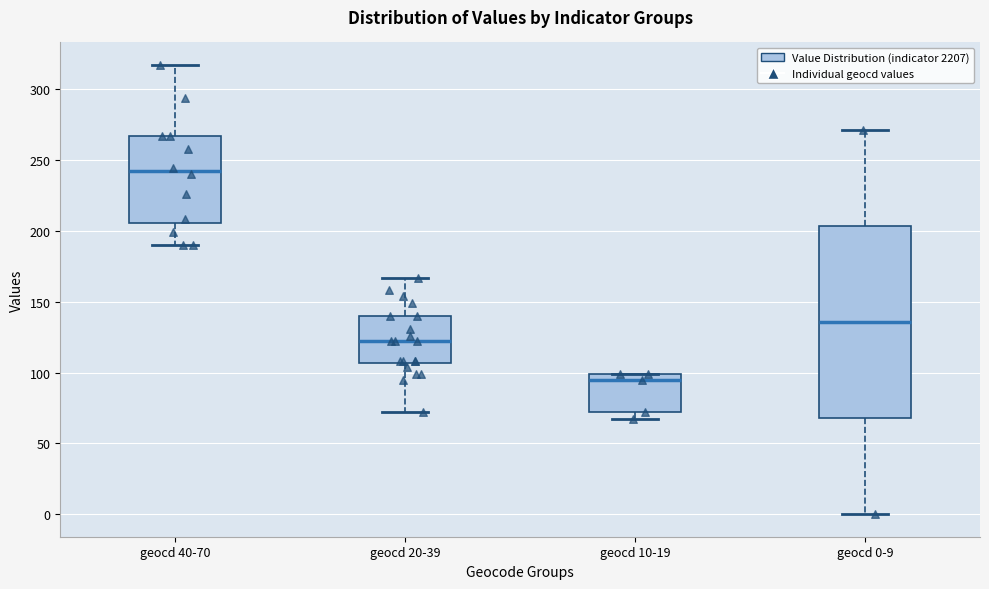

Where does the median line of the box for geocd 10-19 sit on the y-axis? The values are not printed on the chart, so give them approximately, as read against the axis.

95